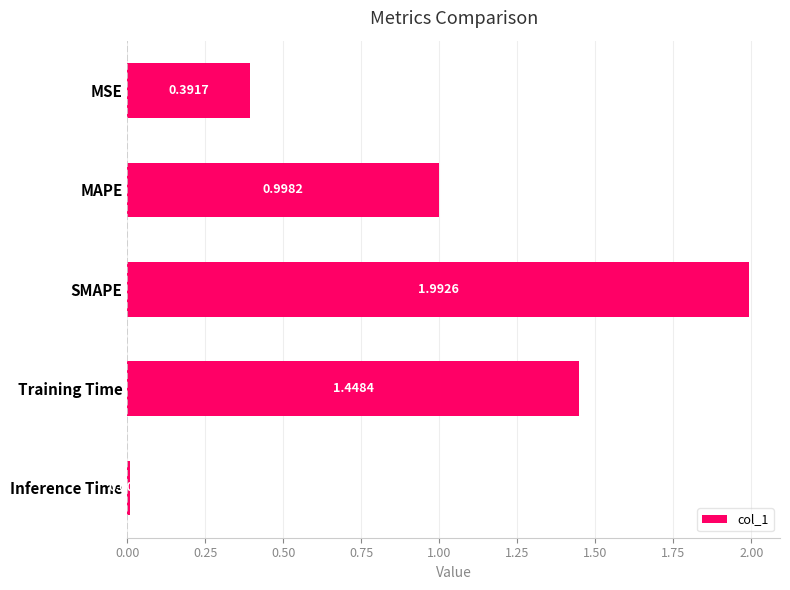

What is the difference between the maximum and minimum values?

2.0